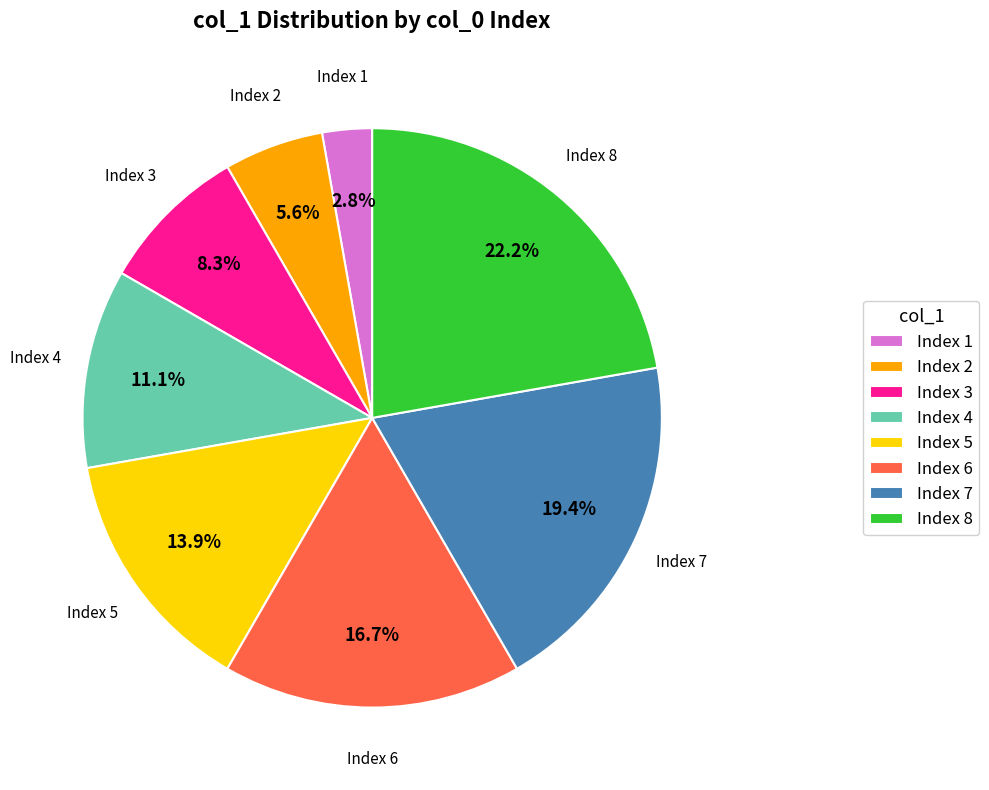

What is the ratio of the value at Index 6 to the value at Index 7?

0.9